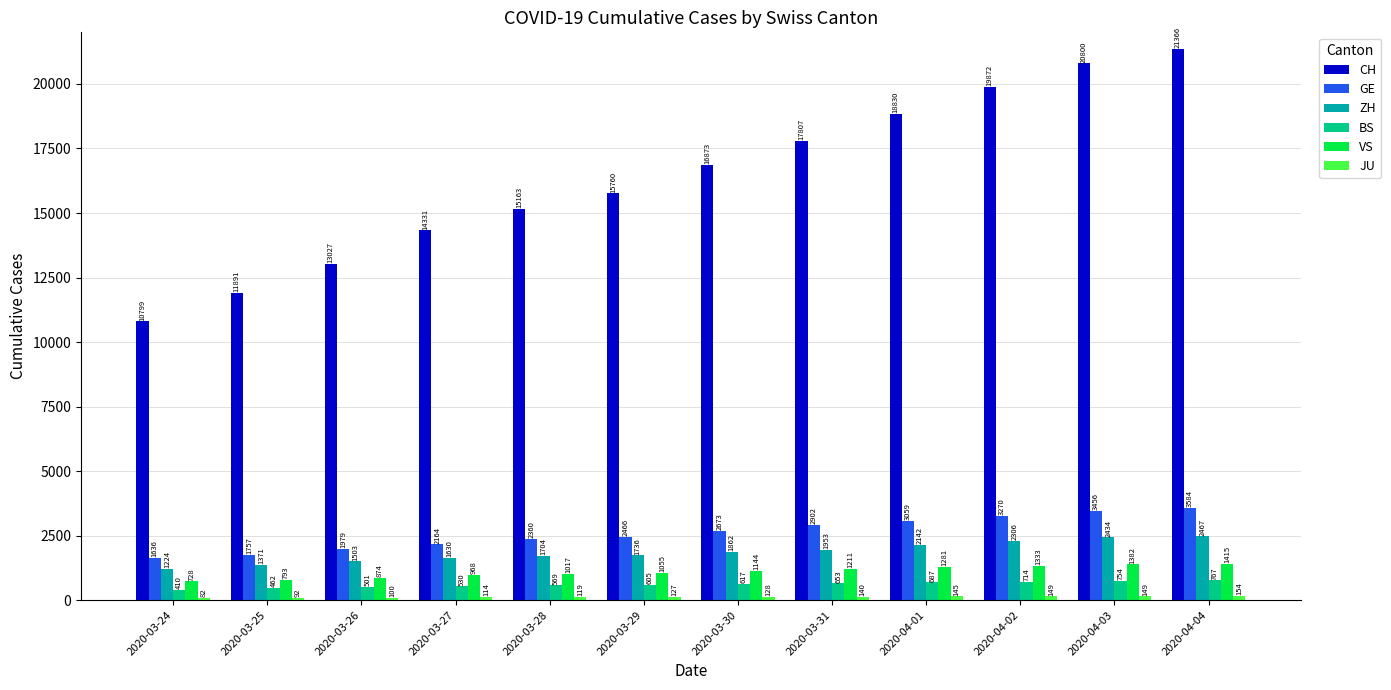

What is the approximate value of CH at 2020-03-31?

17807